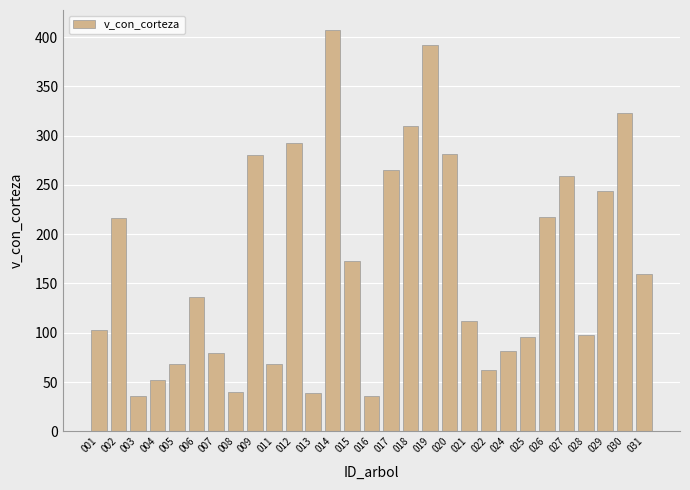

What is the ratio of the value at 029 to the value at 006?

1.8